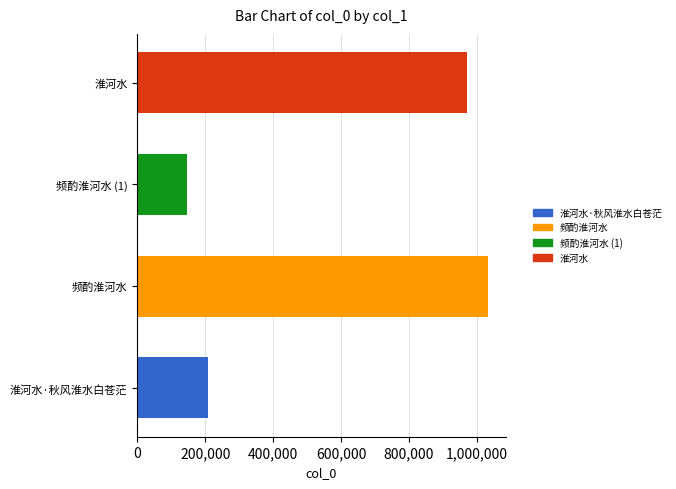

Are the bars grouped side by side (vs. stacked)?

No